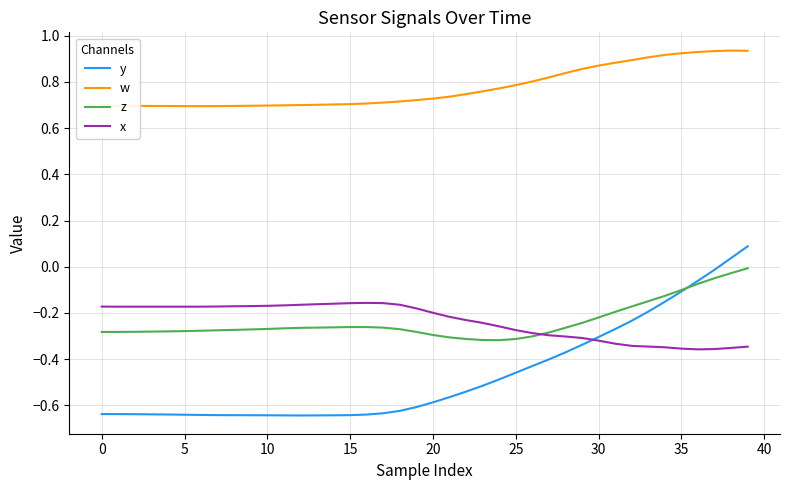

How many lines are shown in the chart?

4